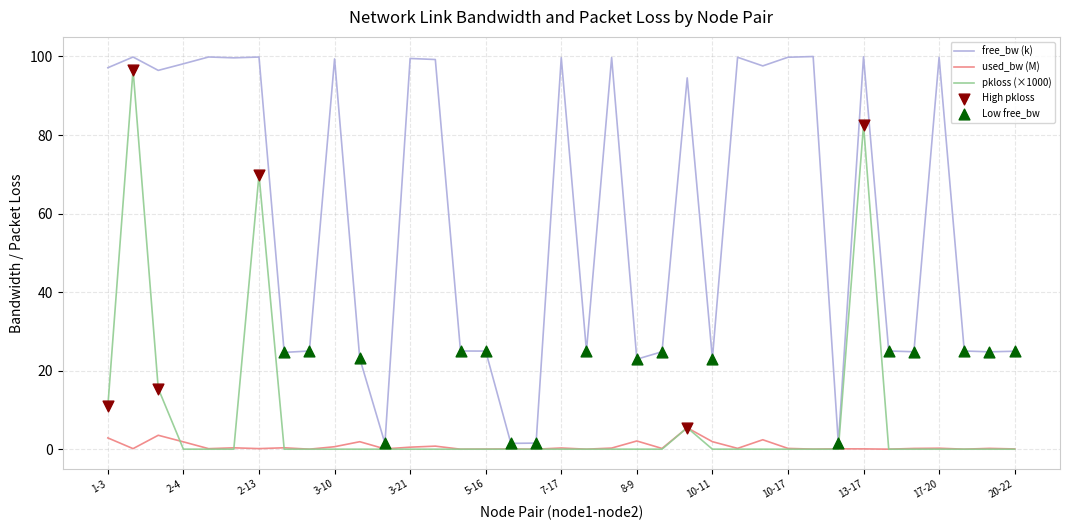

What is the highest value of the free_bw (k) series?

100.0